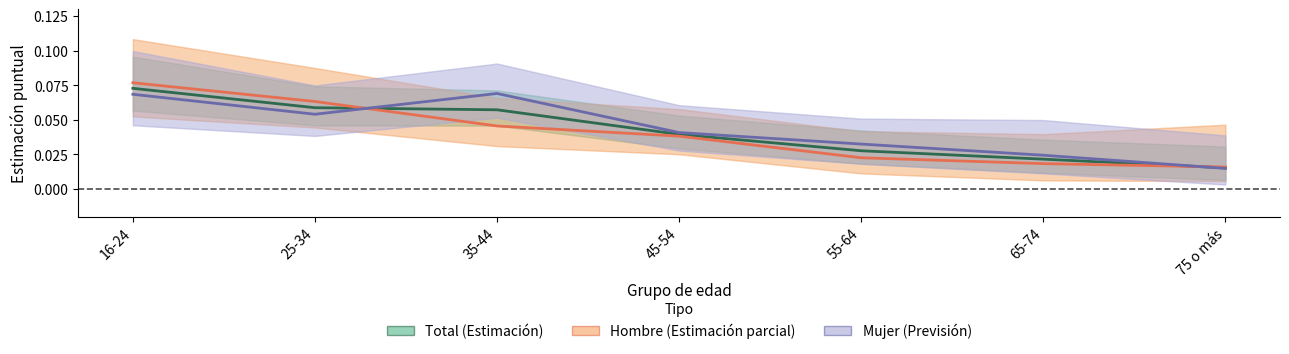

The value of Mujer at 16-24 is 0.1. True or false?

False